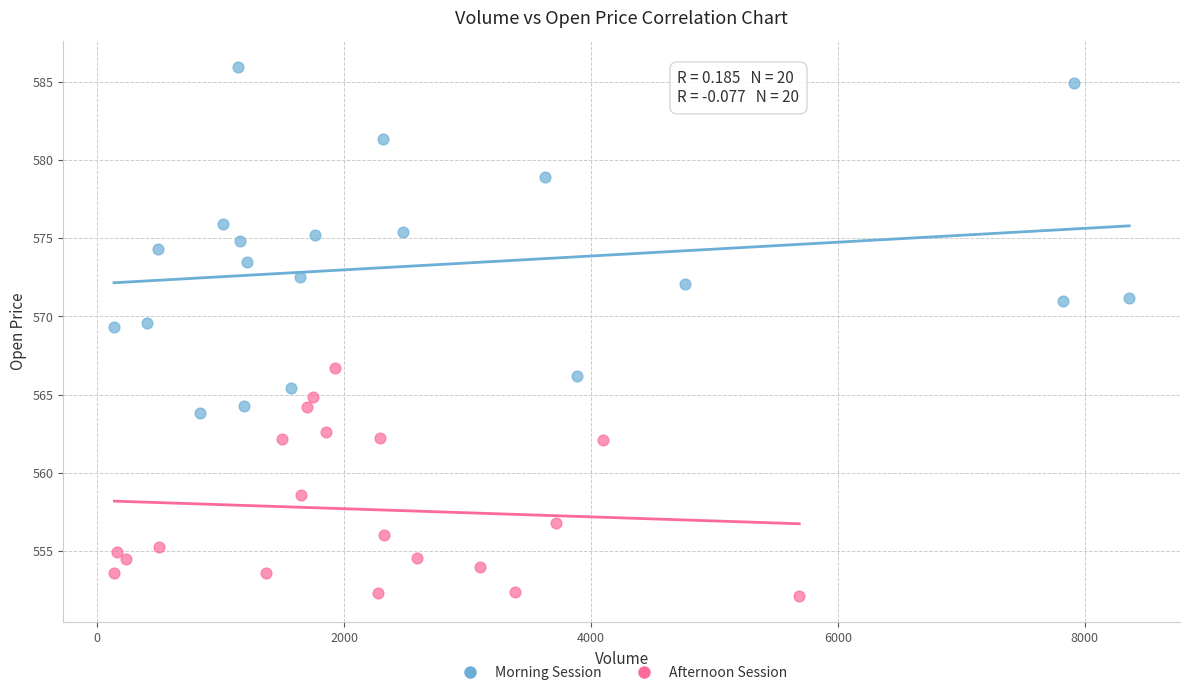

What are all the series names shown in the legend?

Morning Session, Afternoon Session